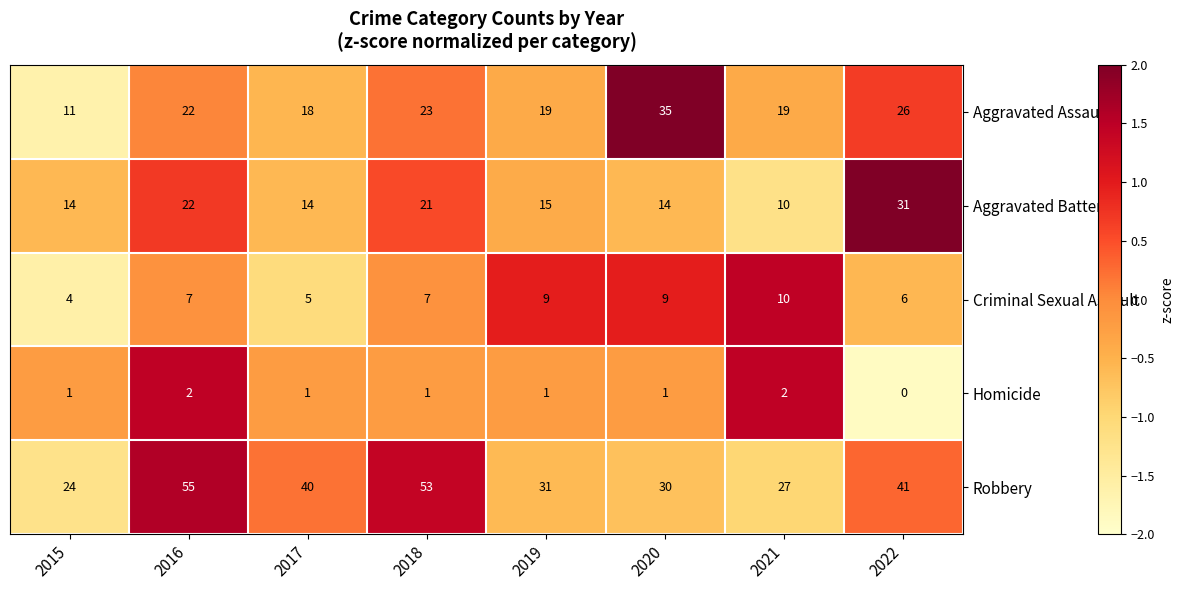

What is the total value across all series at 2015?

54